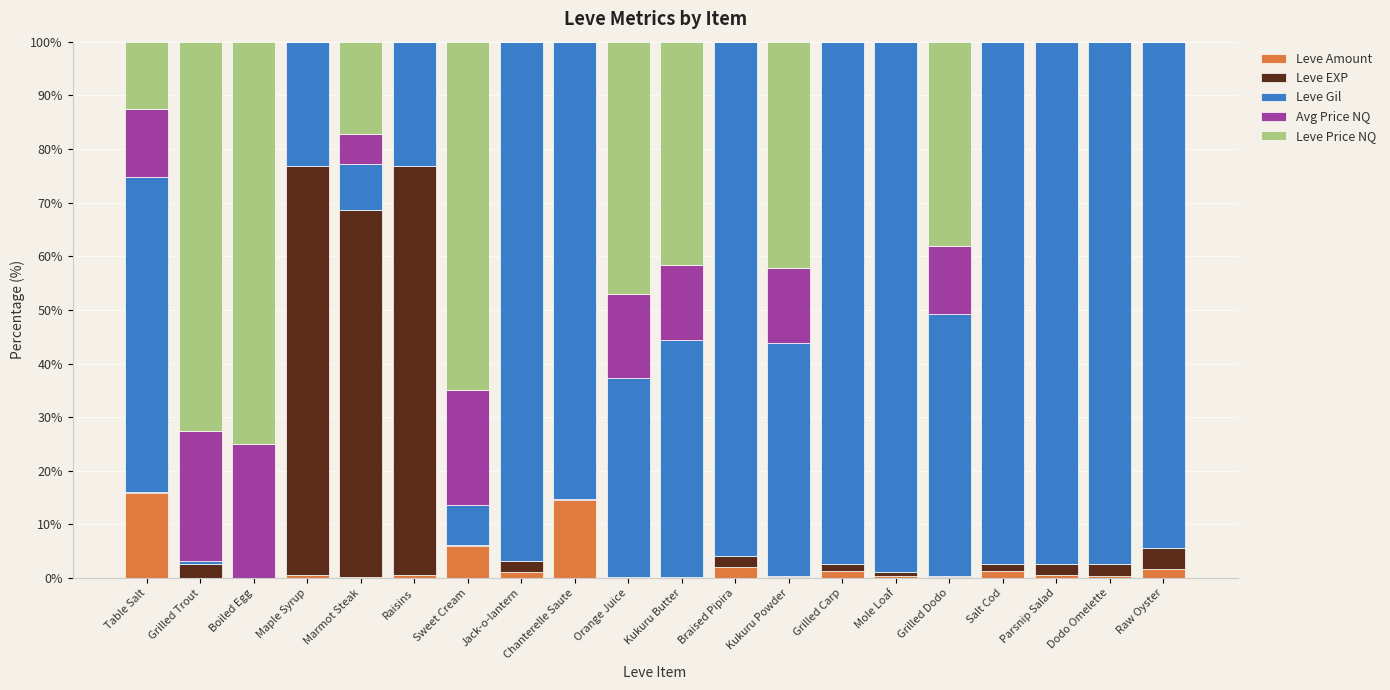

What is the sum of all Leve Amount values?

47.4